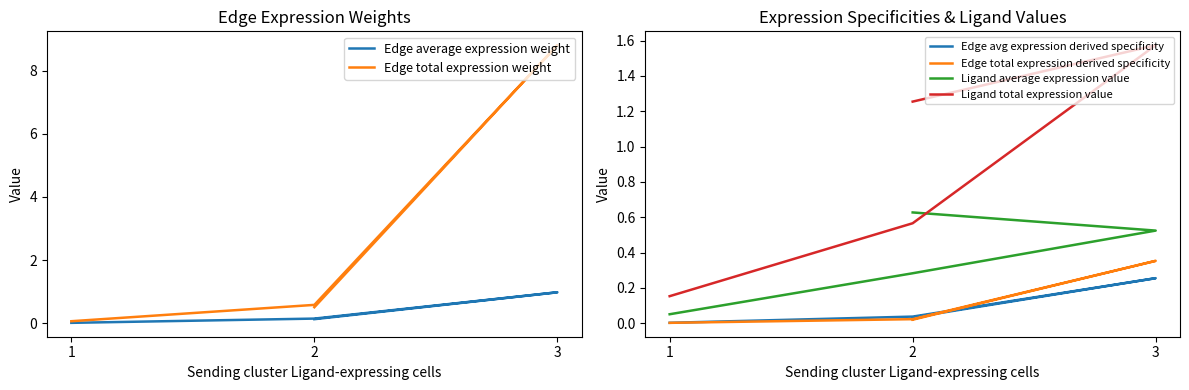

The value of Edge total expression derived specificity at 3 is 0.5. True or false?

False